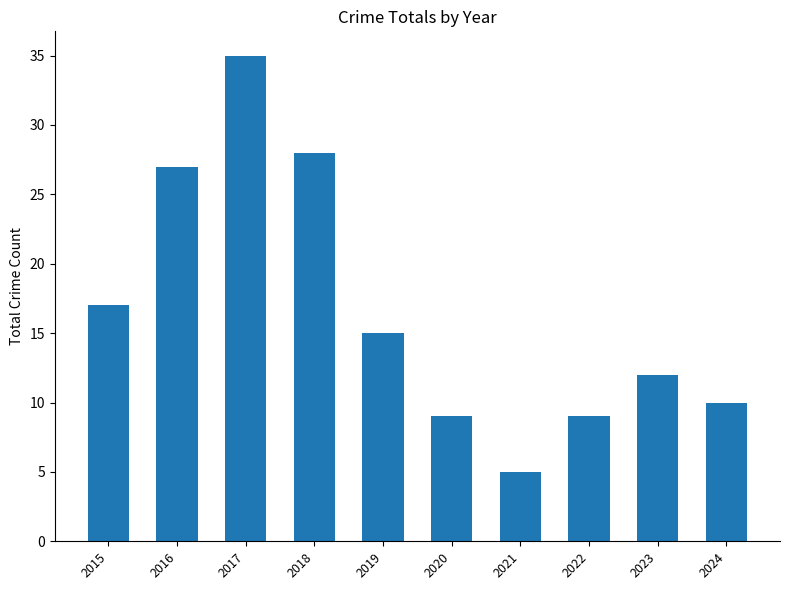

Reading left to right, transcribe all the data shown in this chart.

17	27	35	28	15	9	5	9	12	10